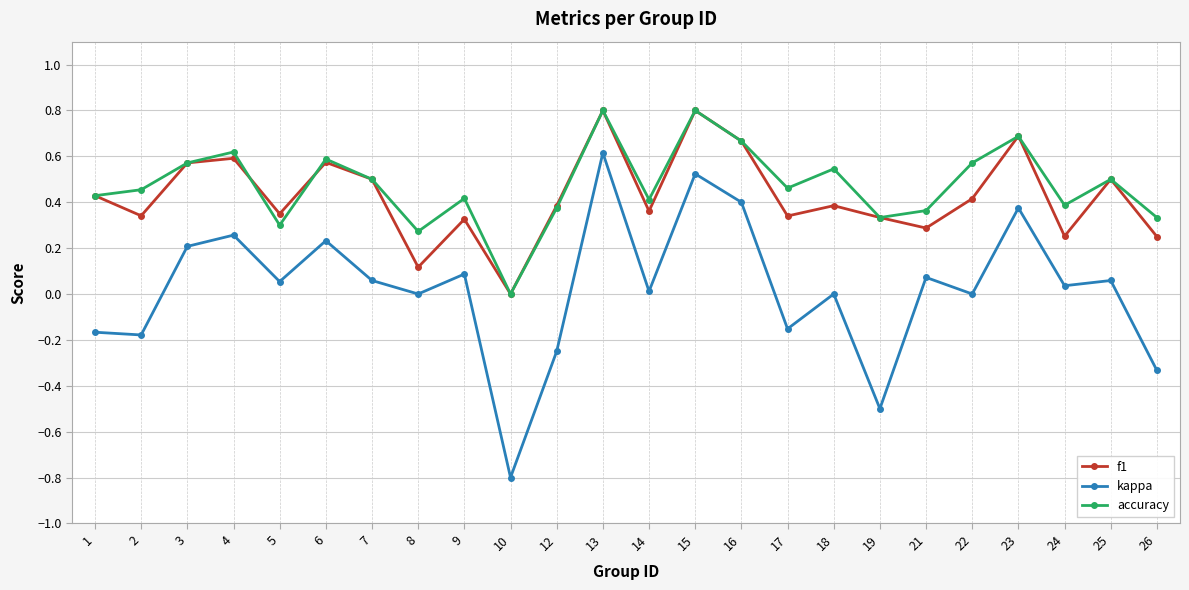

Which label corresponds to the smallest value in the chart?

10